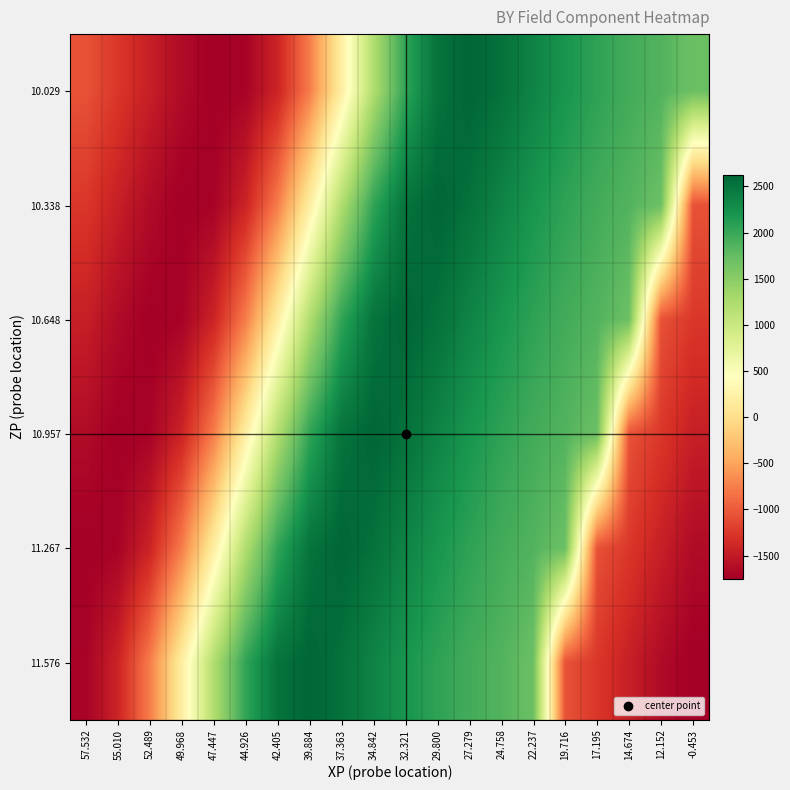

What is the total value across all series at 22.237?

12128.0